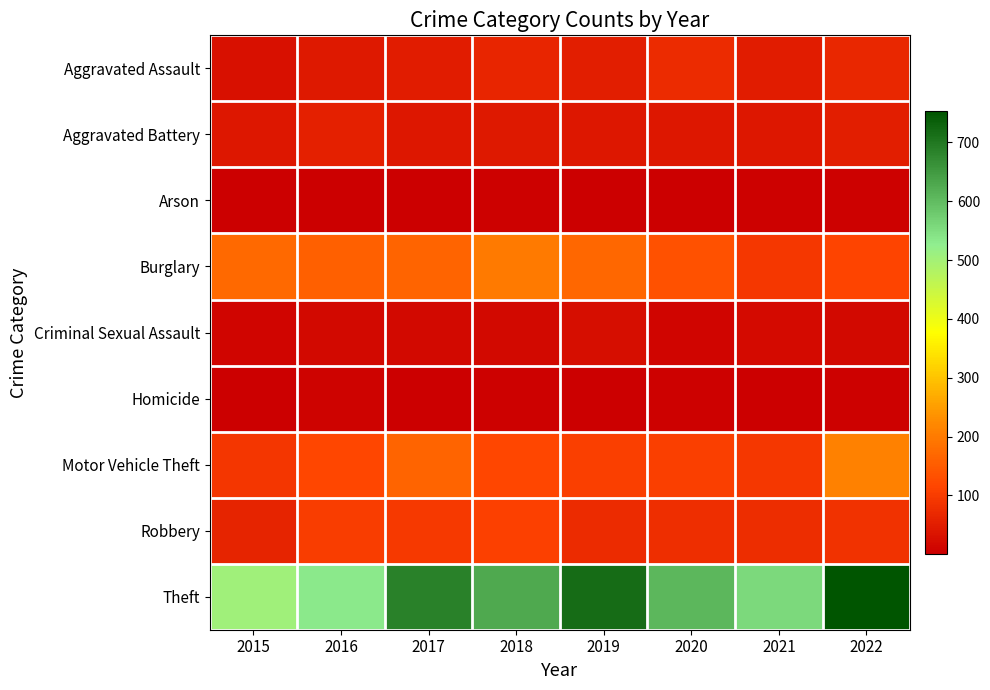

What is the difference between the highest and lowest values at 2020?

605